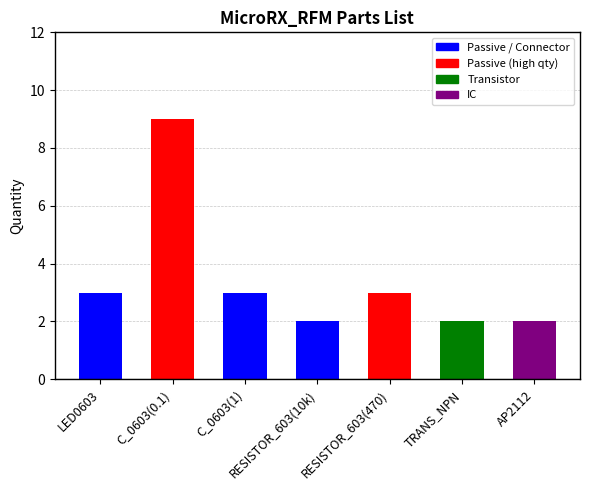

What is the change in value from C_0603(0.1) to C_0603(1)?

-6